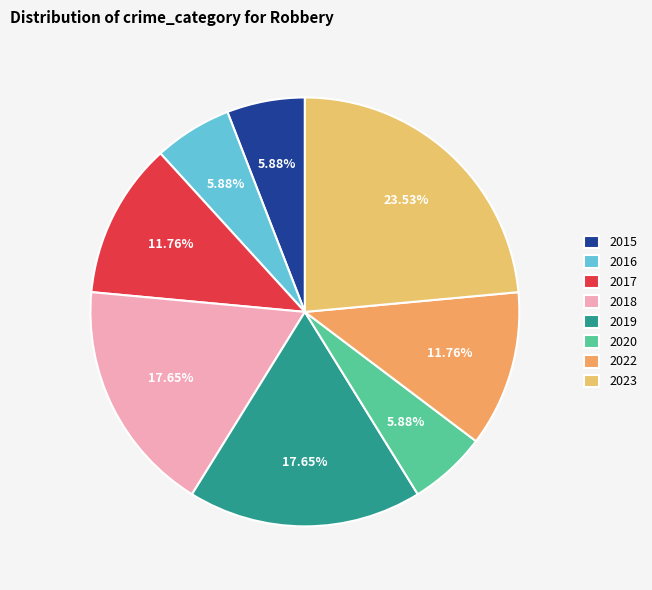

What percentage is the 2018 slice, to the nearest percent?

18%